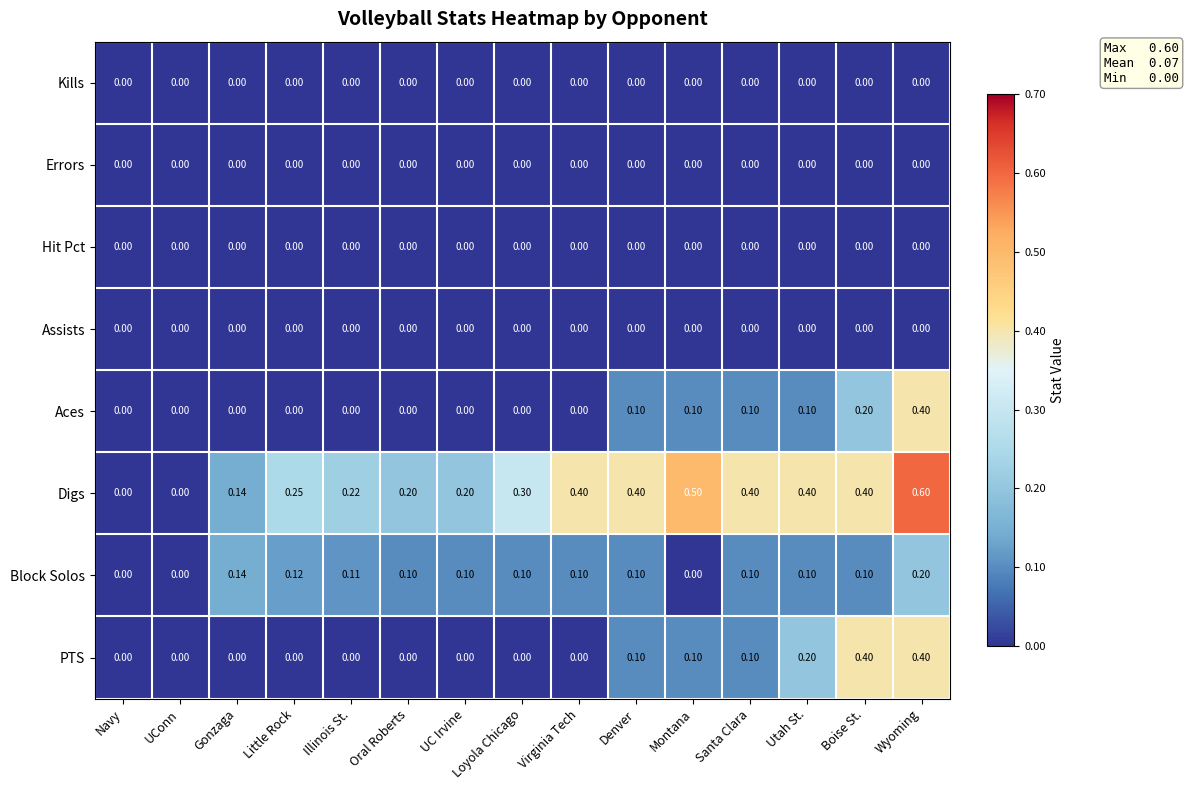

Which series has the largest total across all categories?

Digs